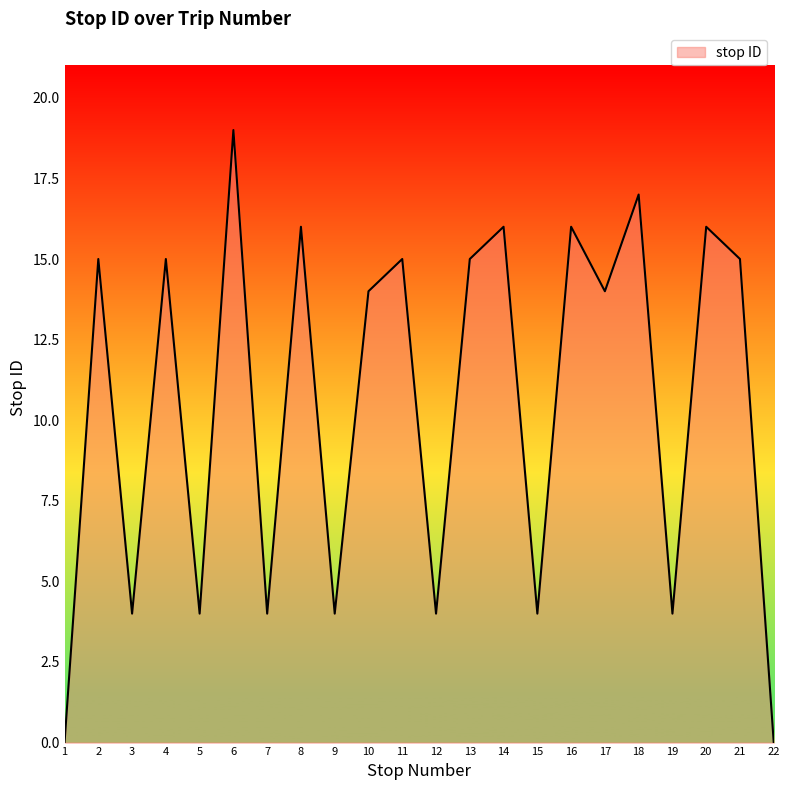

Between 1 and 21, which is larger?

21